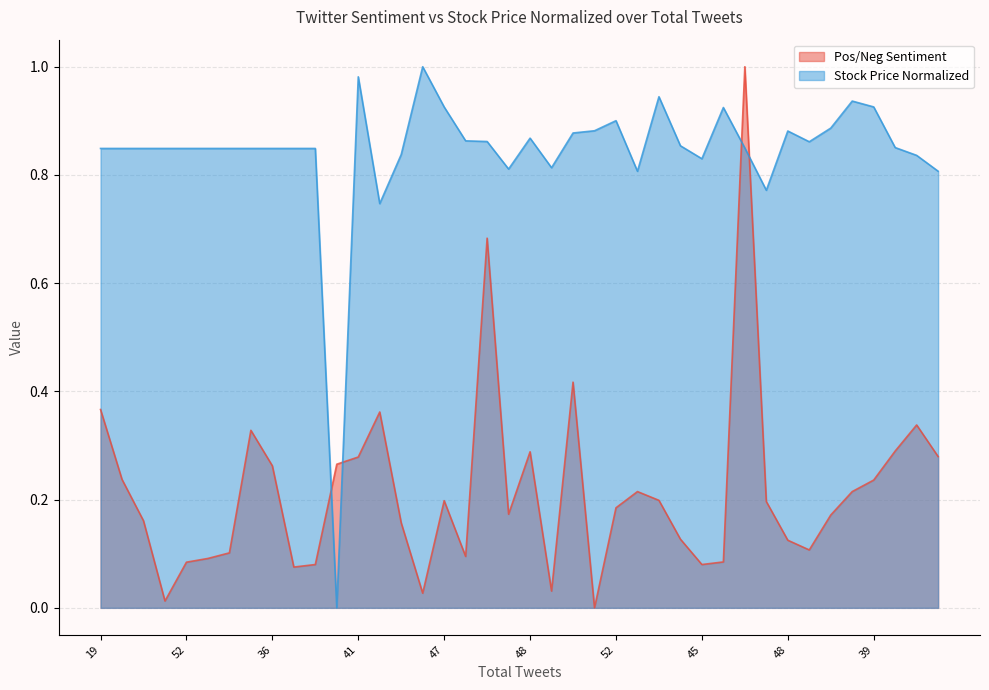

At which label does Stock Price Normalized reach its minimum?

34